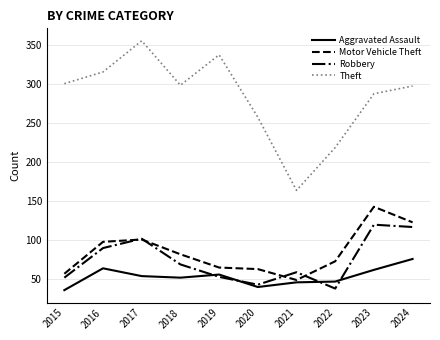

In Robbery, how many points are higher than both neighbors (excluding endpoints)?

3